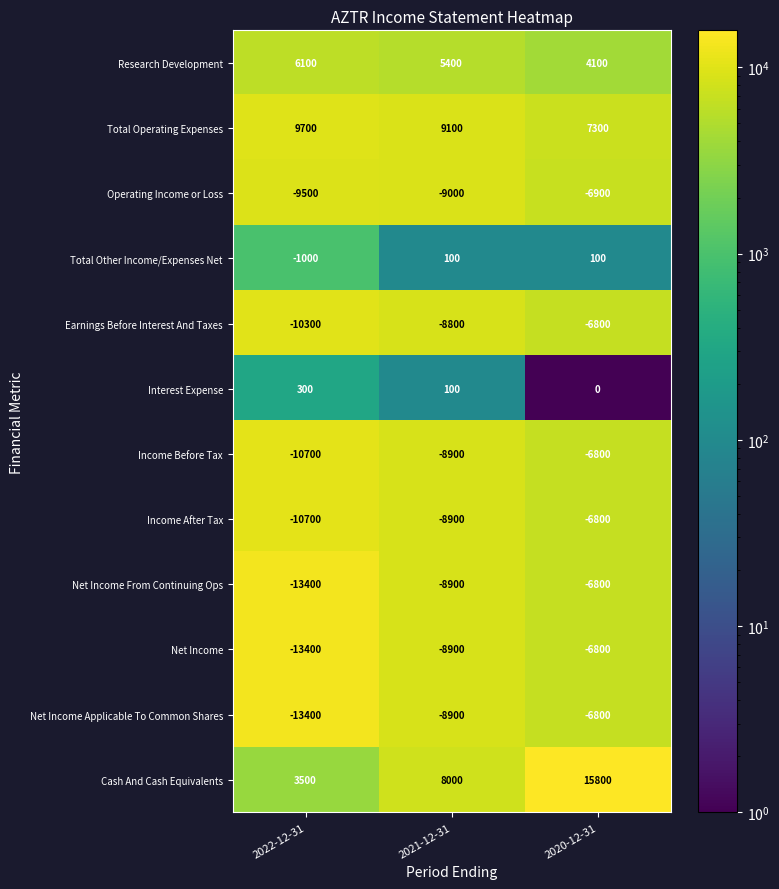

List the labels in order of Net Income From Continuing Ops value, largest first.

2020-12-31, 2021-12-31, 2022-12-31